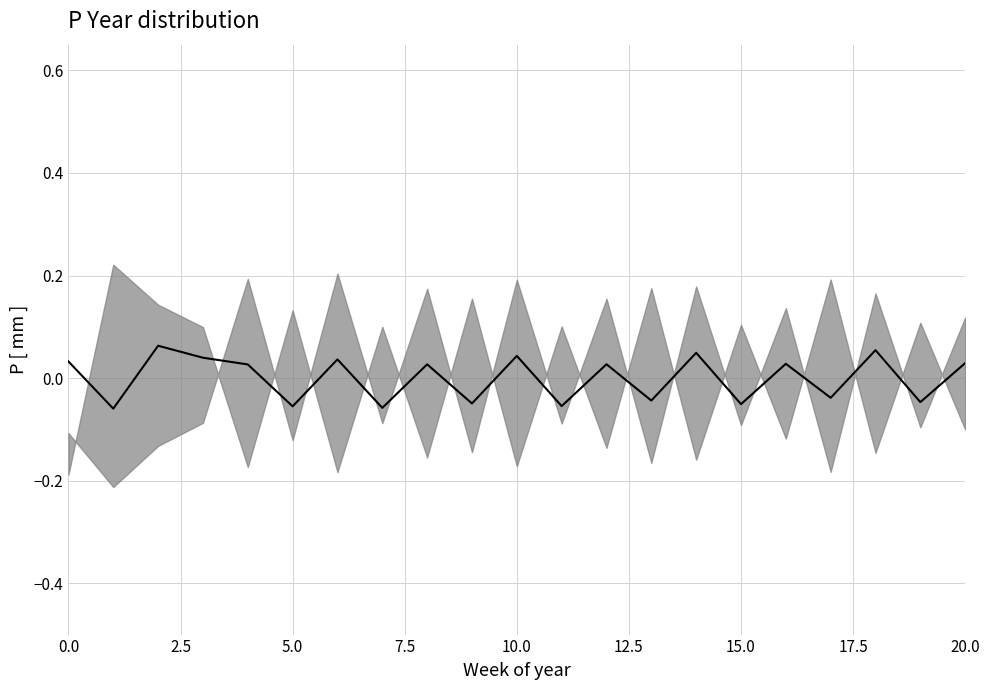

Reading right to left, list all the values displayed in this chart.

0.0	-0.0	0.1	-0.0	0.0	-0.1	0.0	-0.0	0.0	-0.1	0.0	-0.0	0.0	-0.1	0.0	-0.1	0.0	0.0	0.1	-0.1	0.0